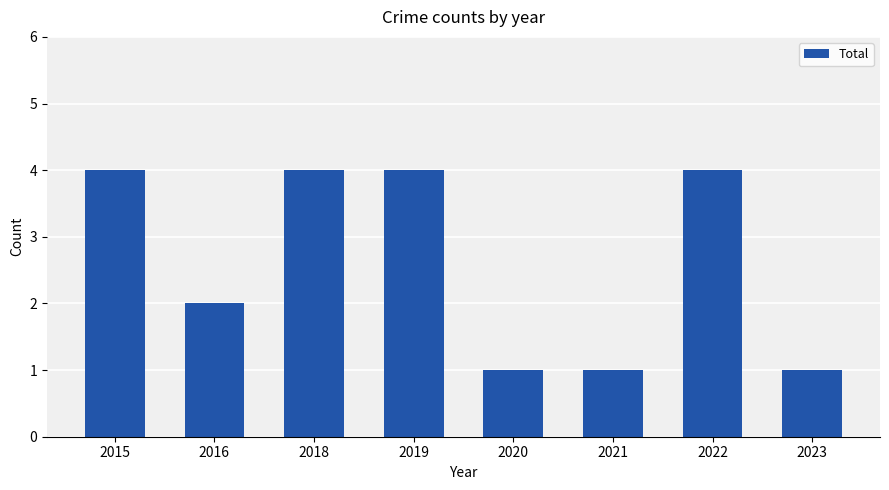

Reading left to right, extract all data points from this chart.

2015=4	2016=2	2018=4	2019=4	2020=1	2021=1	2022=4	2023=1